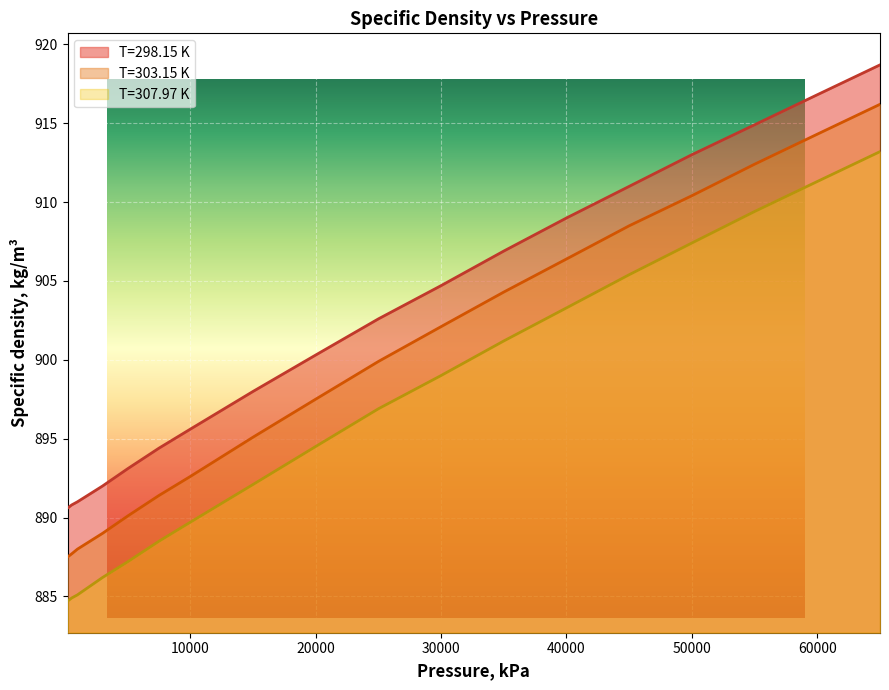

What is the greatest value displayed?

918.7